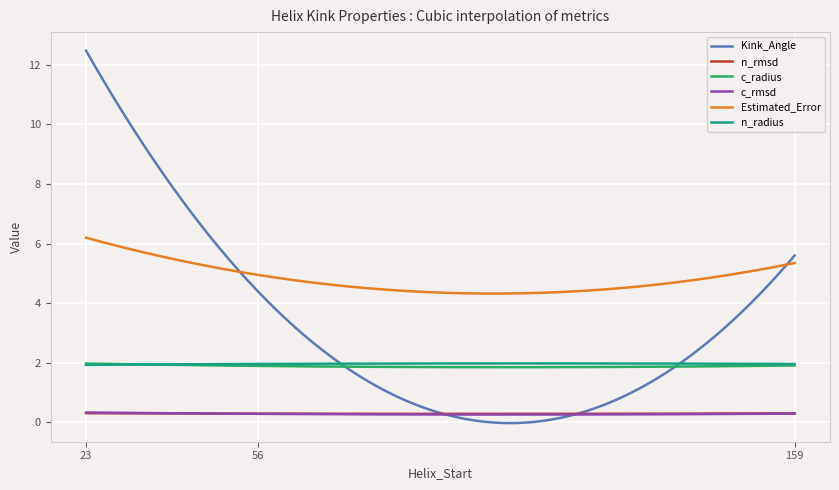

Count the c_radius values in the range 1 to 2.

300